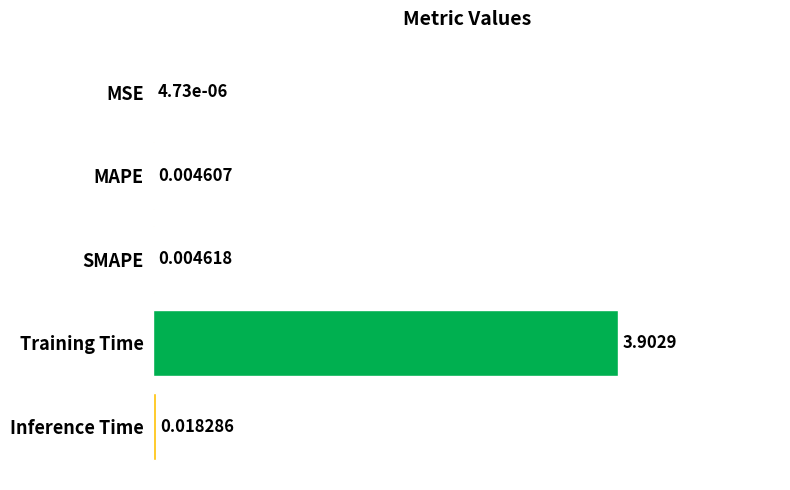

Which has a higher value, MSE or Inference Time?

Inference Time